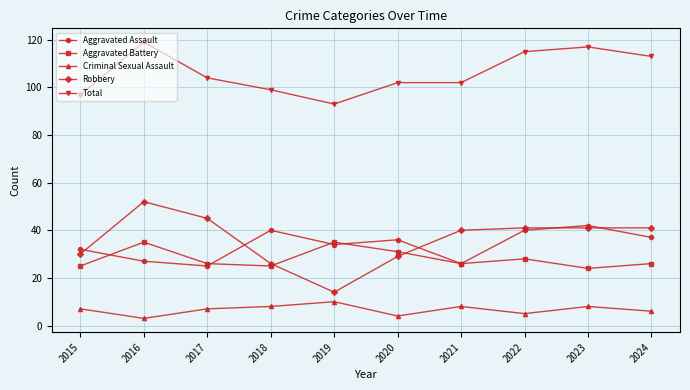

Between 2019 and 2022, which series saw the biggest shift?

Robbery